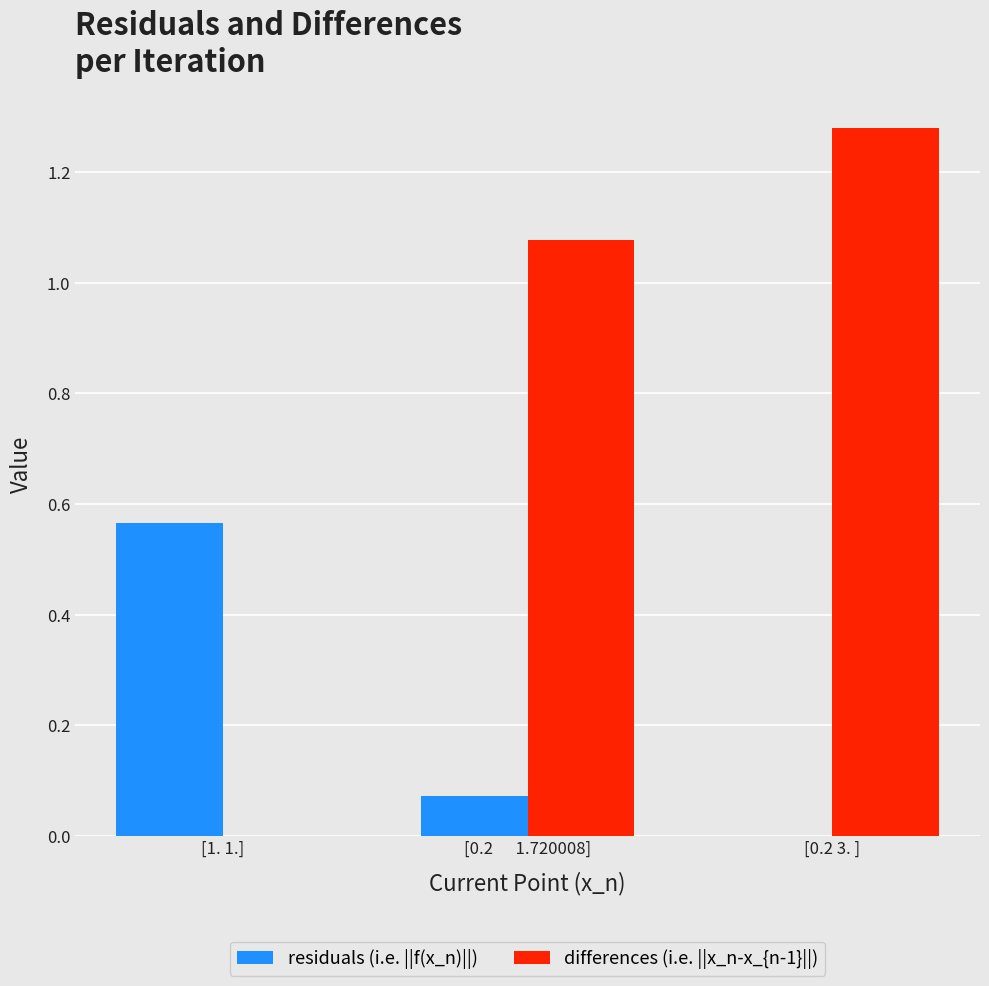

At which category does the chart reach its peak across all series?

[0.2 3. ]